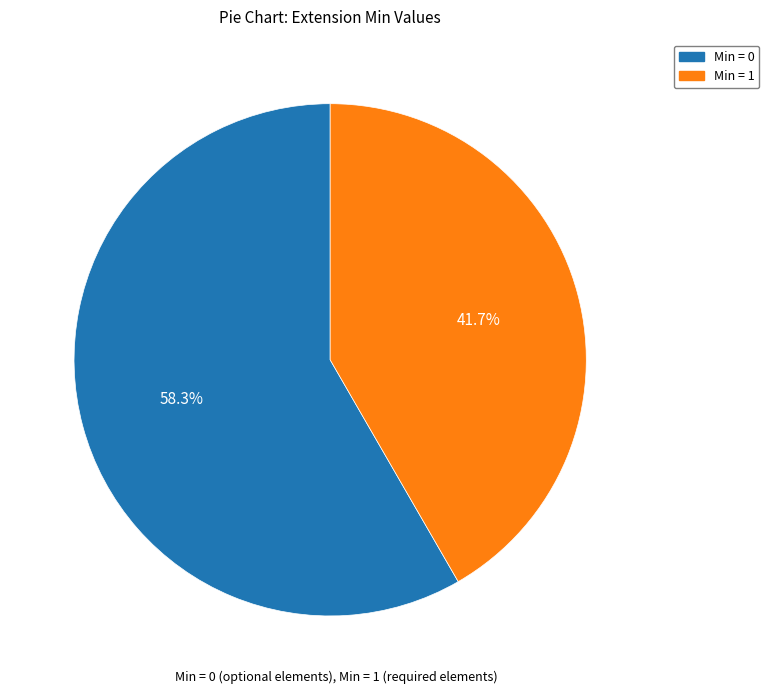

How many segments does this pie chart have?

2